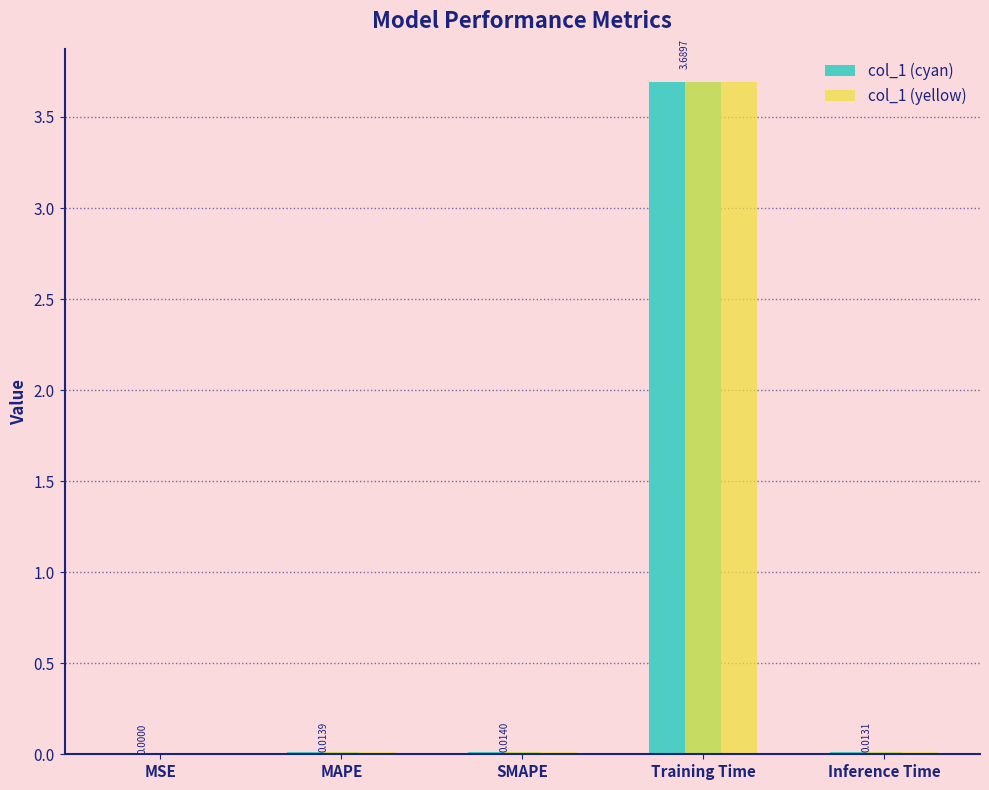

What is the difference between the col_1 (cyan) values at MAPE and Training Time?

3.7